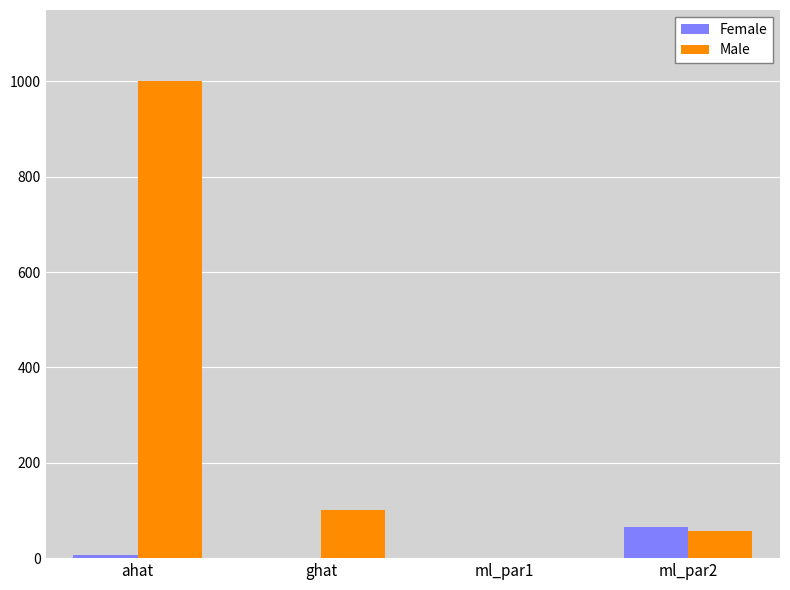

Between ahat and ghat, which series saw the biggest shift?

Male